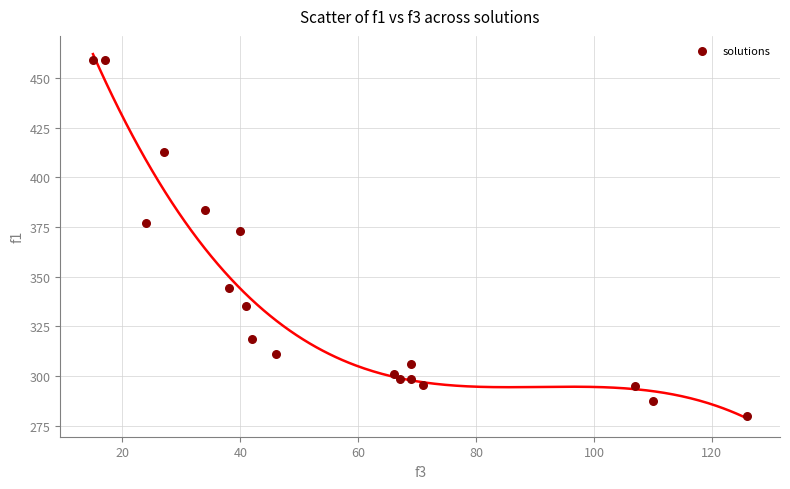

What Y value in the scatter plot is closest to 369?

373.0